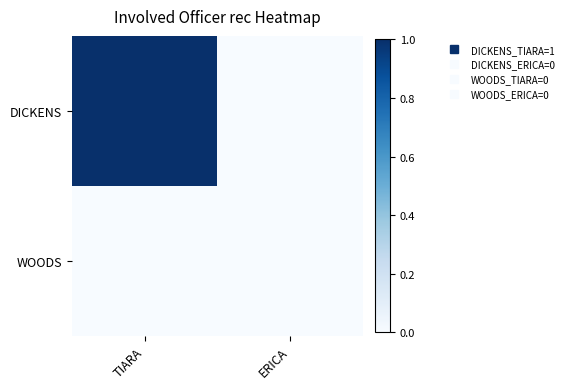

Count the number of categories in the chart.

2